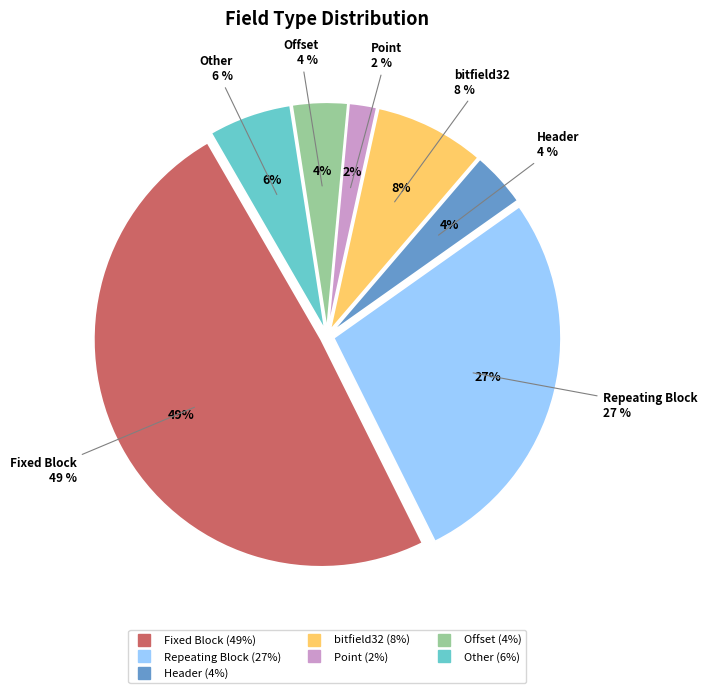

Which category has the smallest portion of the pie?

Point